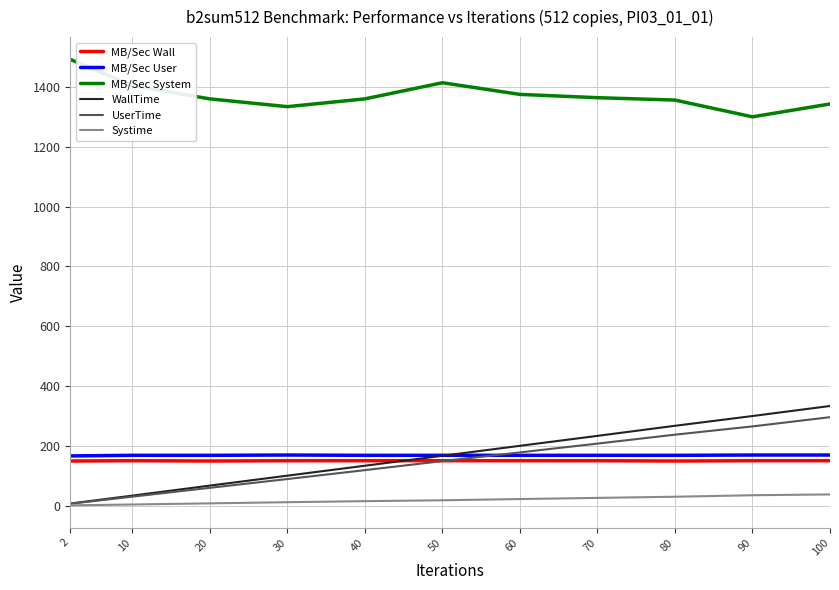

Is the value of MB/Sec User at 30 greater than the value of Systime at 100?

Yes